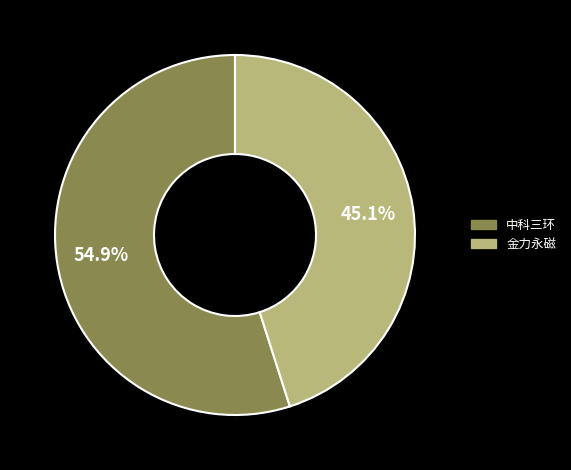

How many slices are in this pie chart?

2